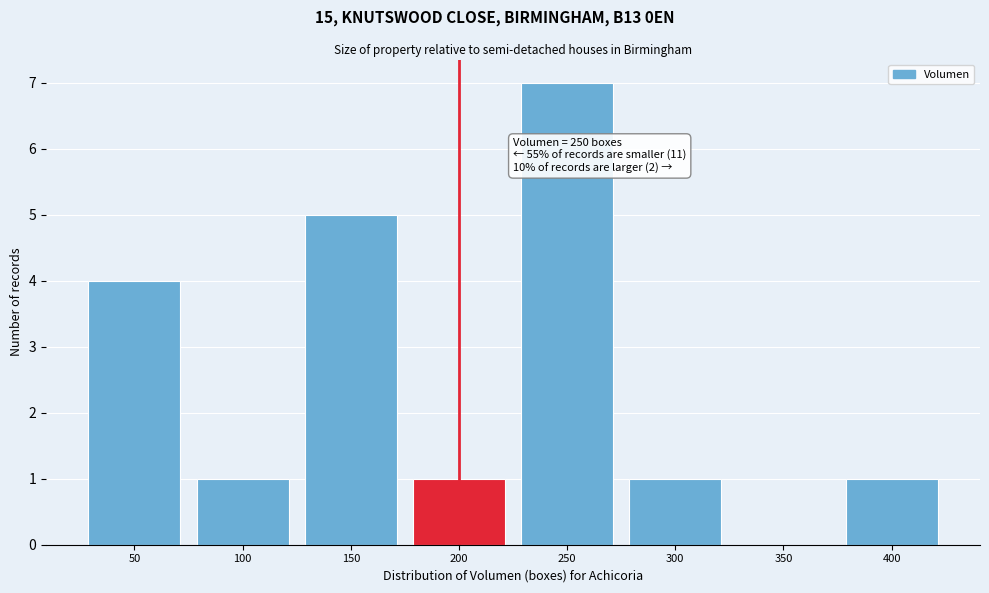

Reading left to right, extract all data points from this chart.

50=4	100=1	150=5	200=1	250=7	300=1	350=0	400=1